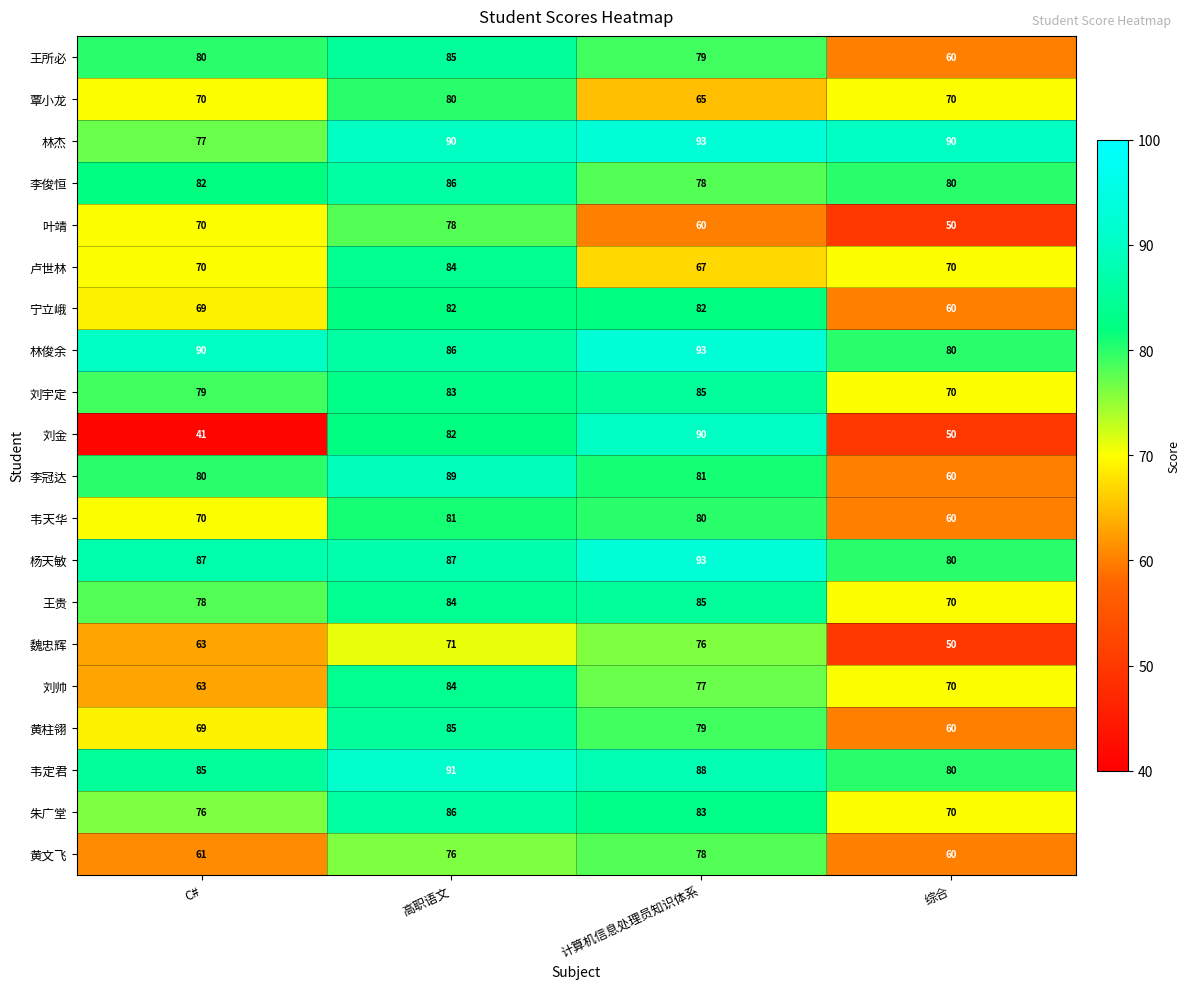

What is the highest value of the 宁立峨 series?

82